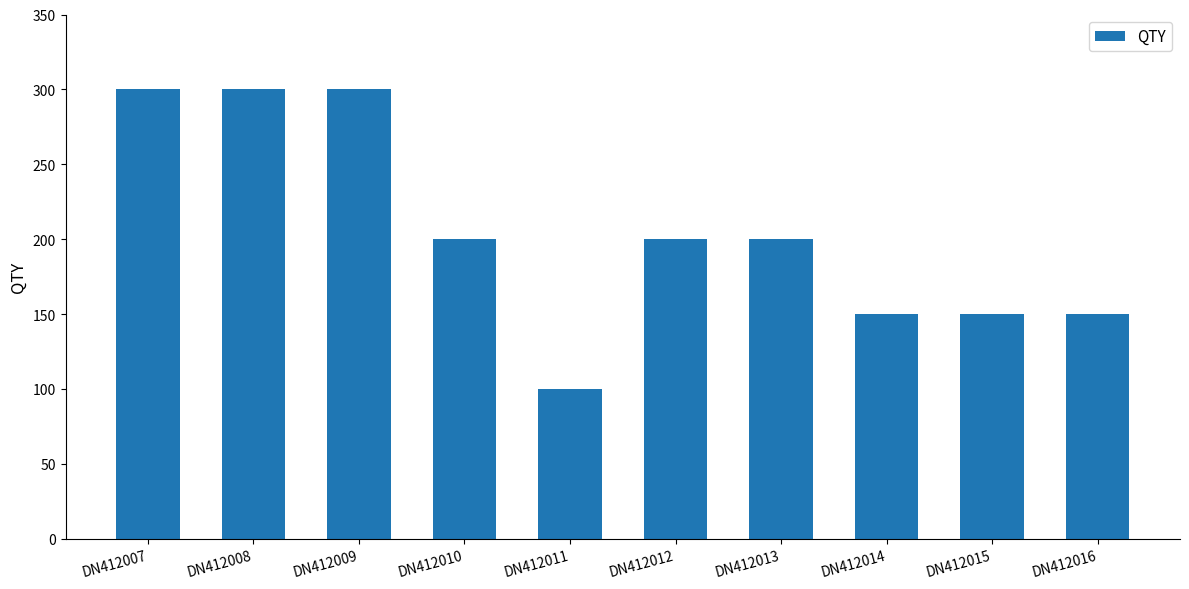

What is the average value?

205